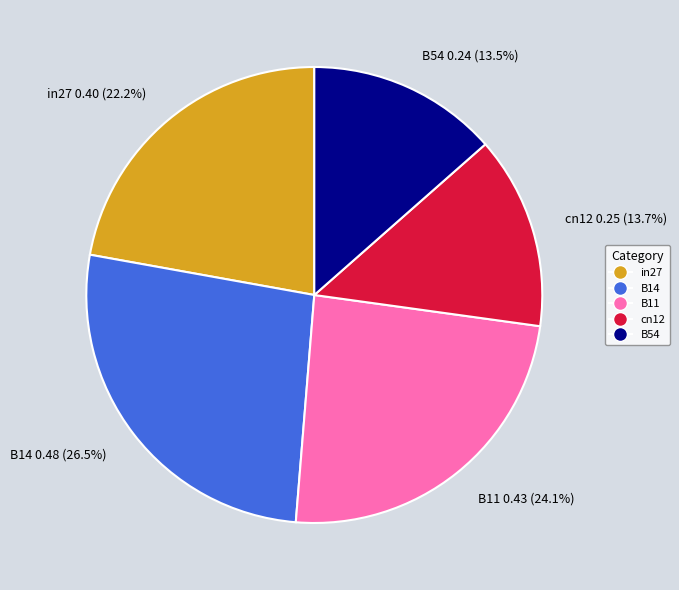

How many slices are in this pie chart?

5